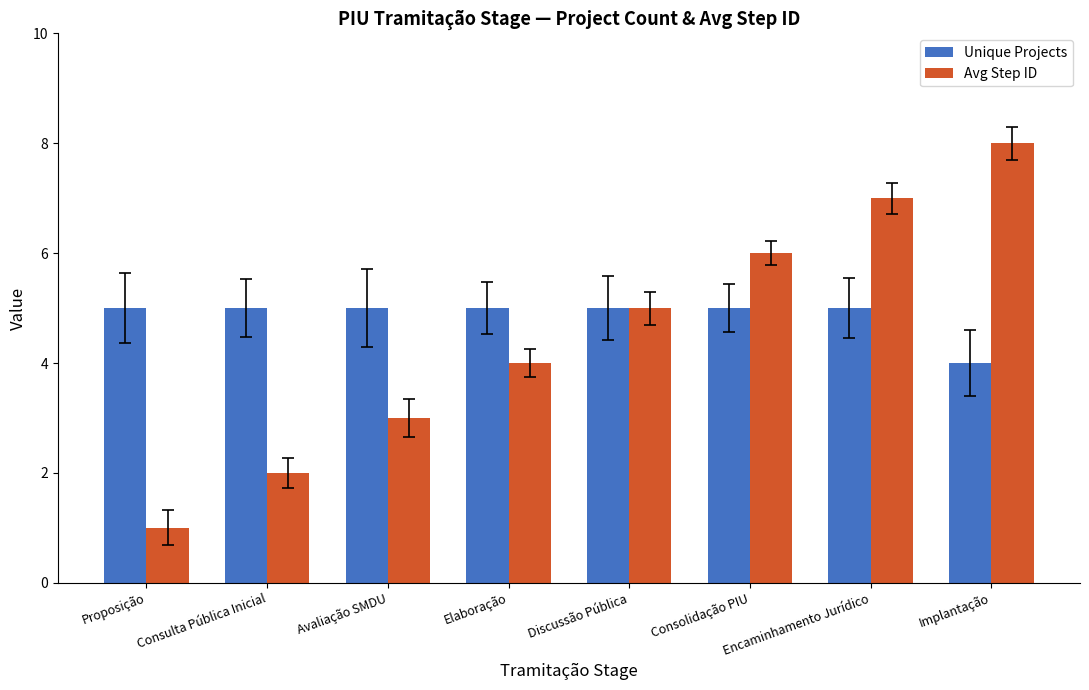

How many categories are shown in the chart?

8